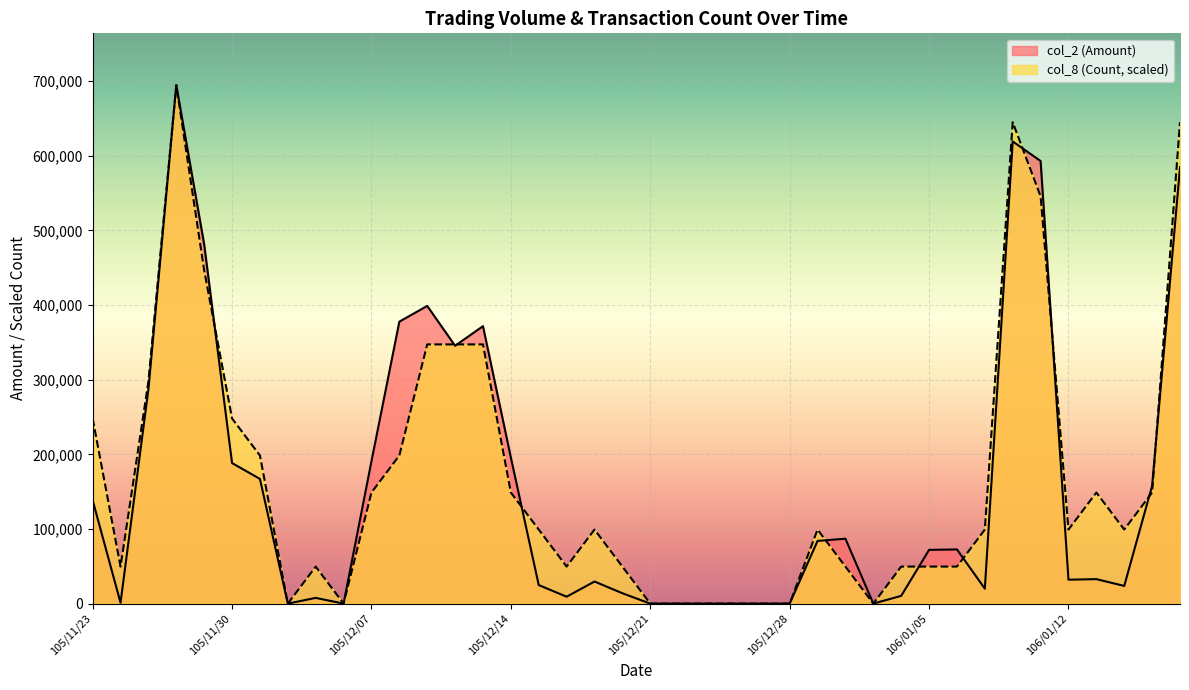

Which category has the lowest value across all series?

105/12/02